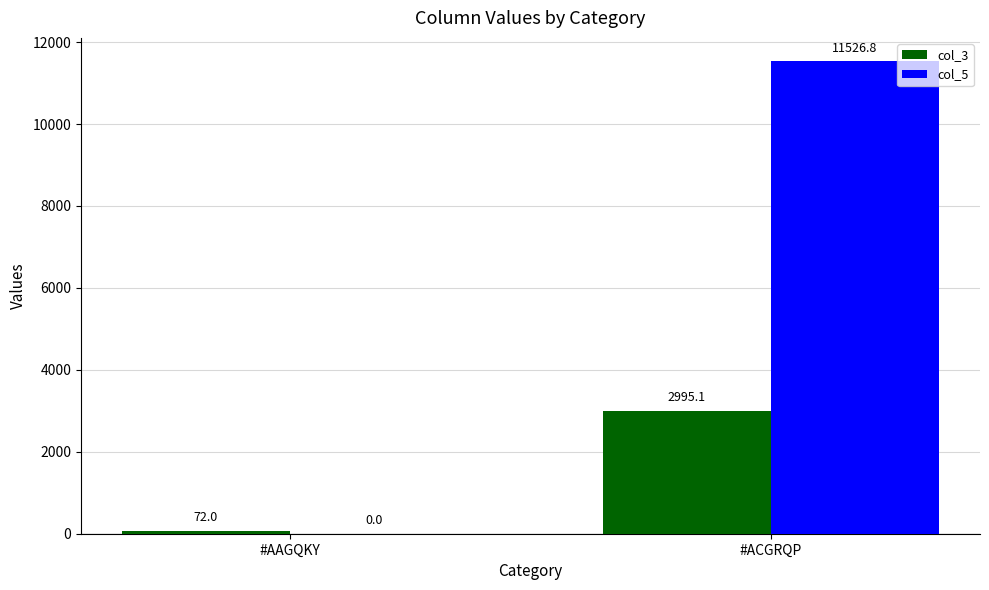

Which series has the largest total across all categories?

col_5